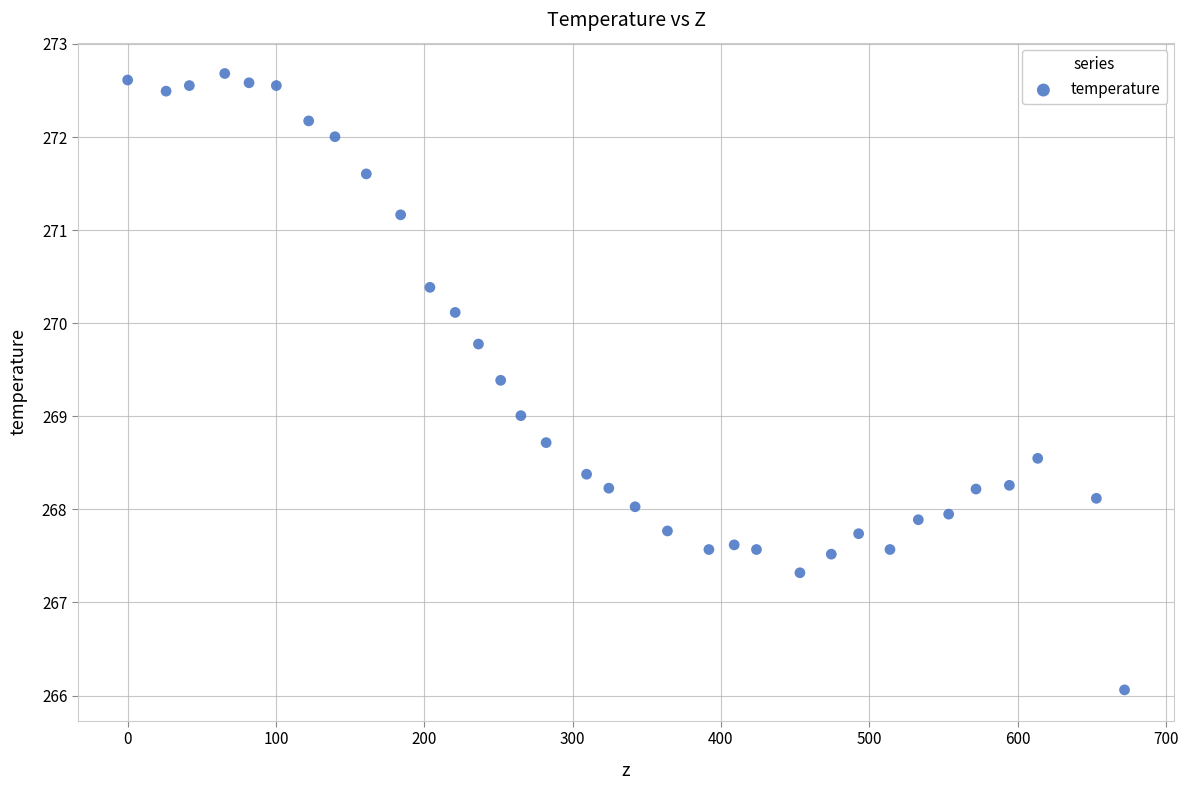

What is the range of Y values (max minus min)?

6.6